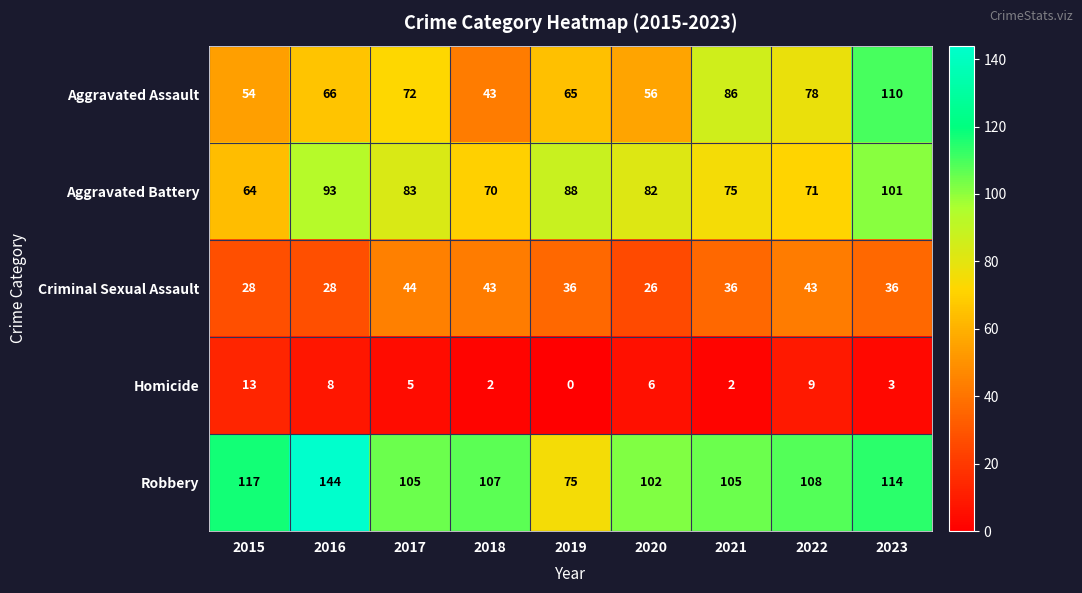

What is the greatest value displayed?

144